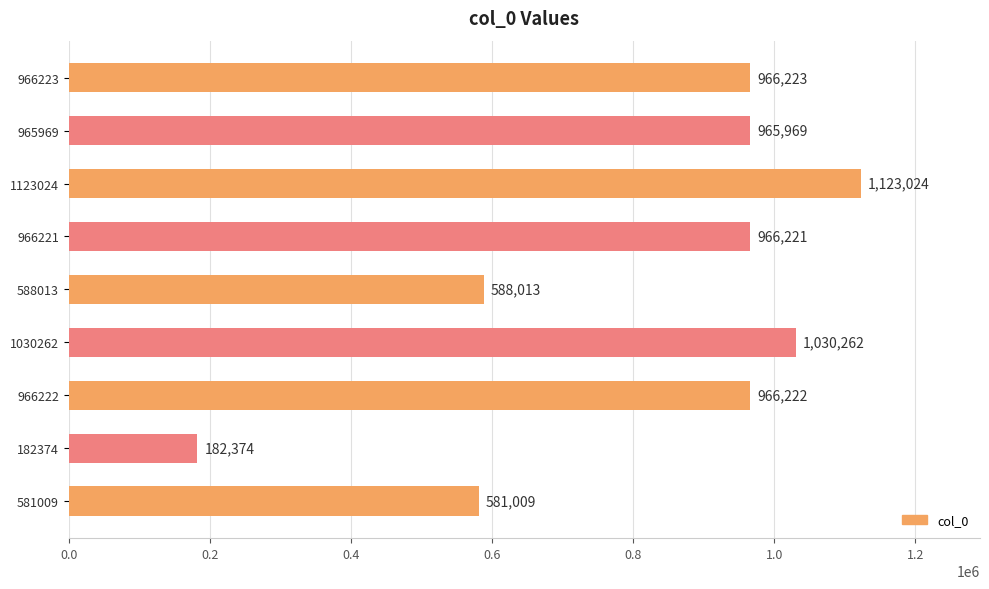

What is the ratio of the value at 581009 to the value at 588013?

1.0